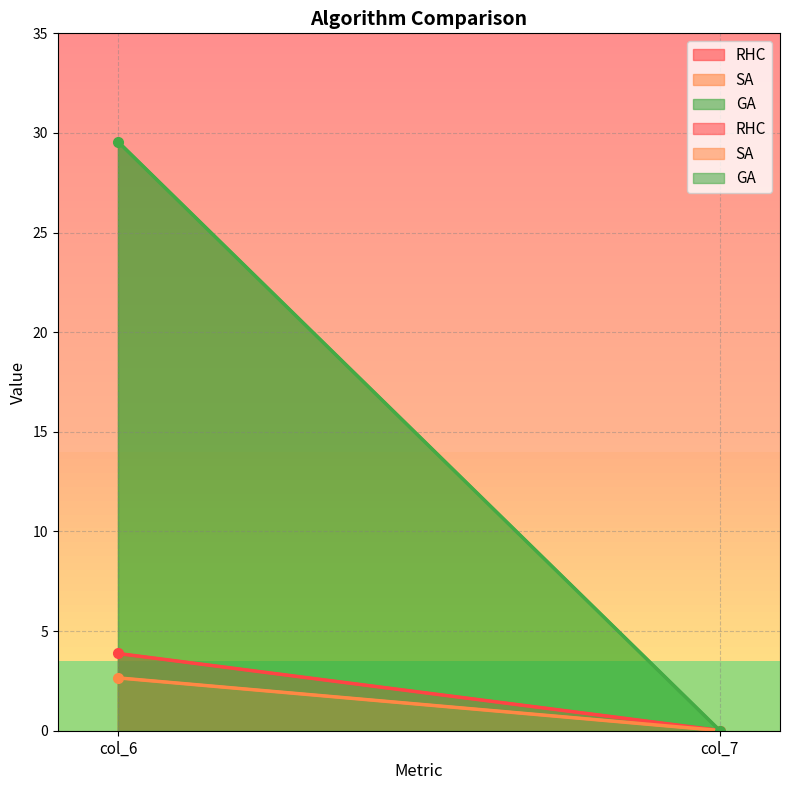

What is the total value across all series at col_6?

36.1